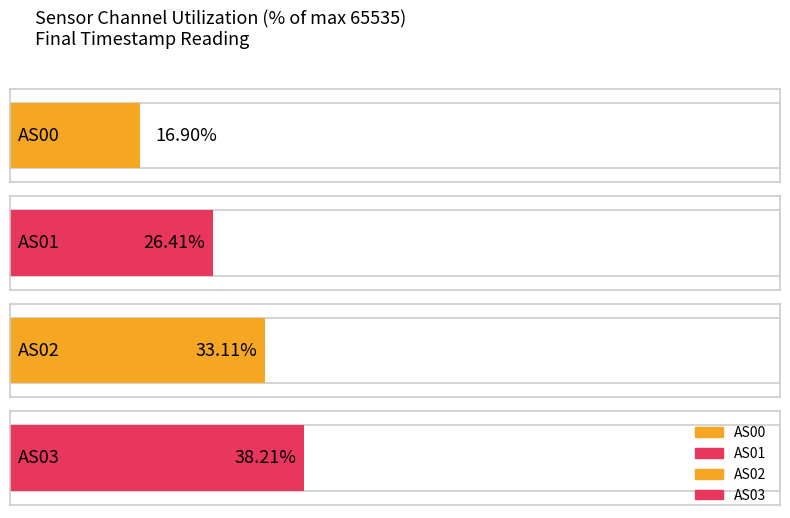

Where is AS00 nearest to the value 5783?

6032